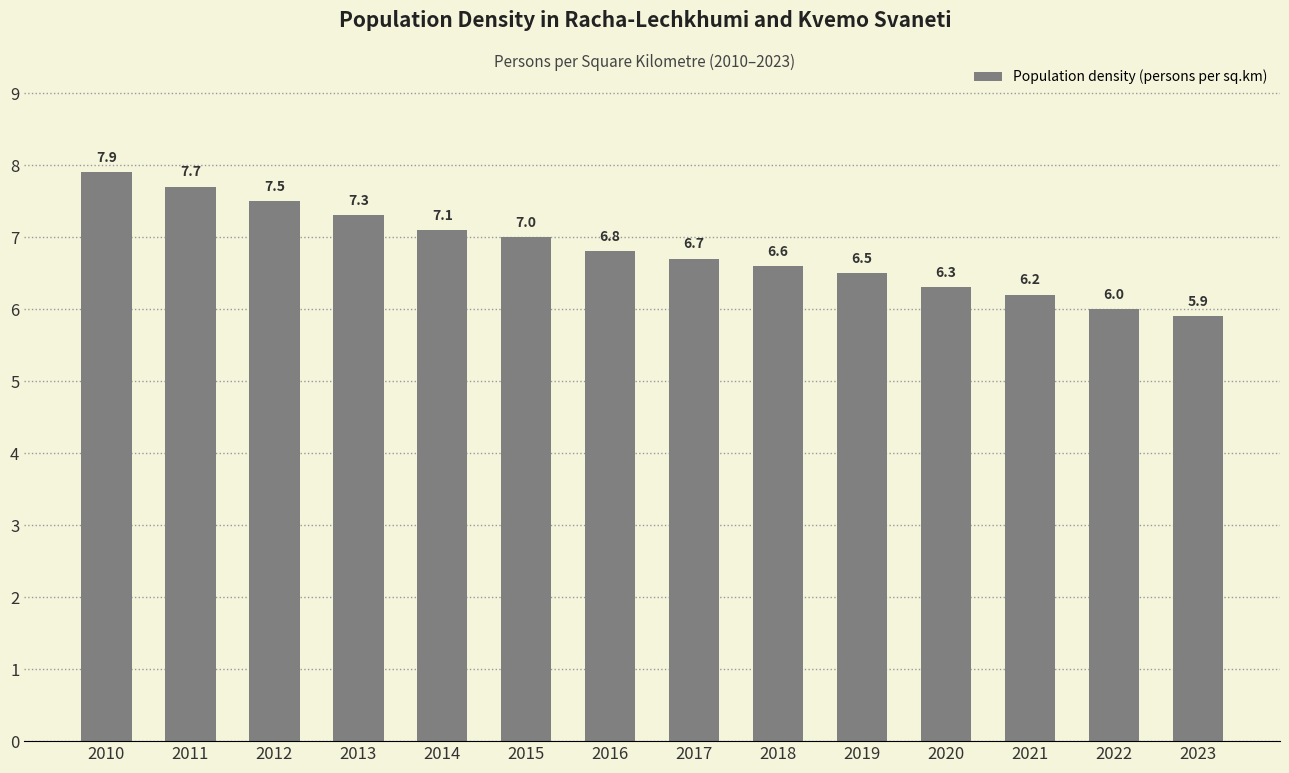

What value does the data have at 2014?

7.1